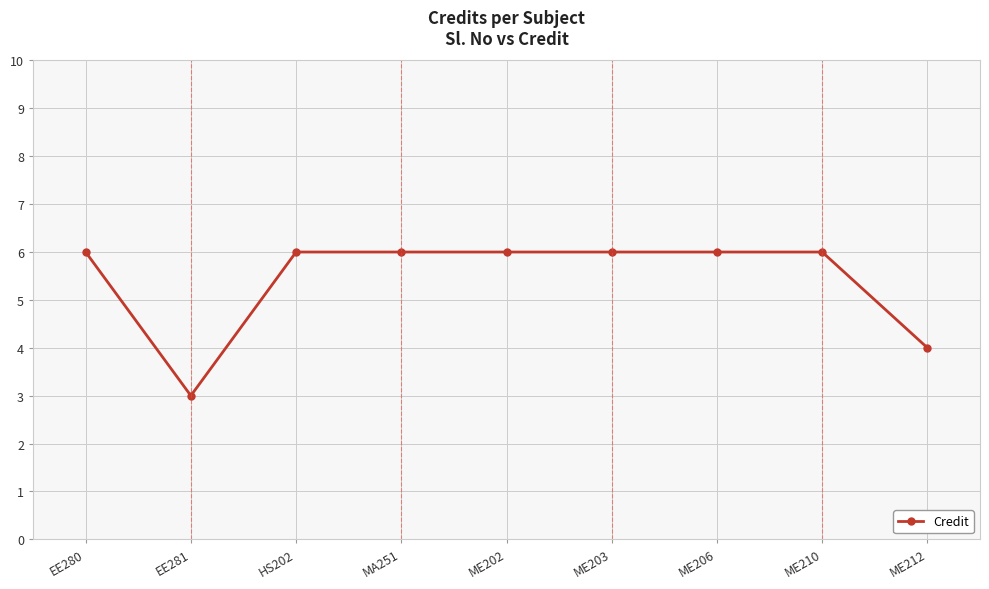

Between HS202 and ME212, which is larger?

HS202